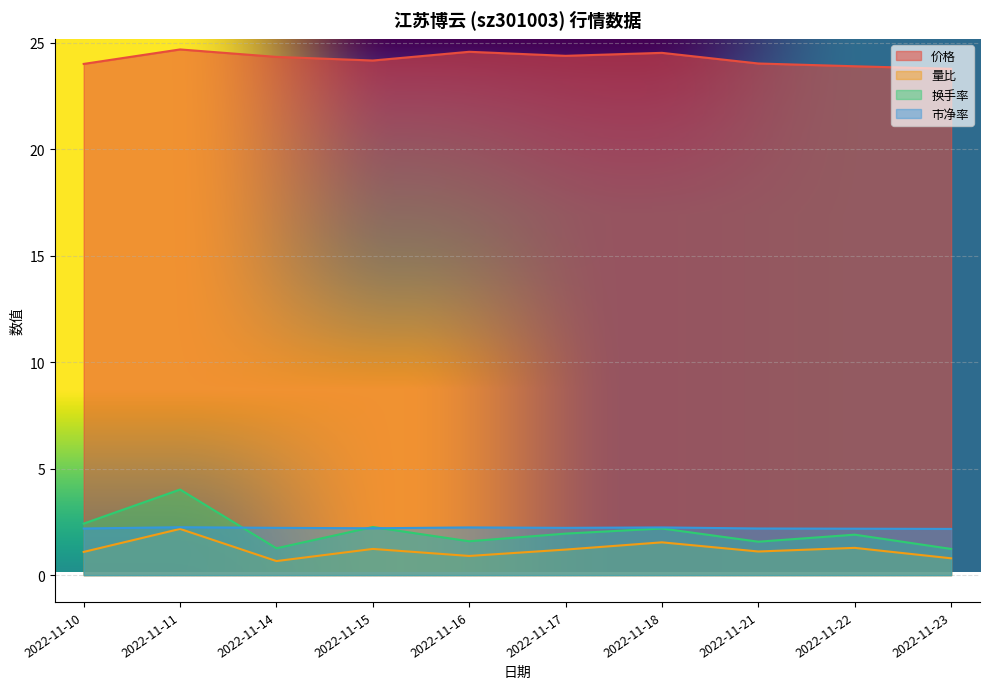

True or false: 换手率 and 量比 cross at least once.

False